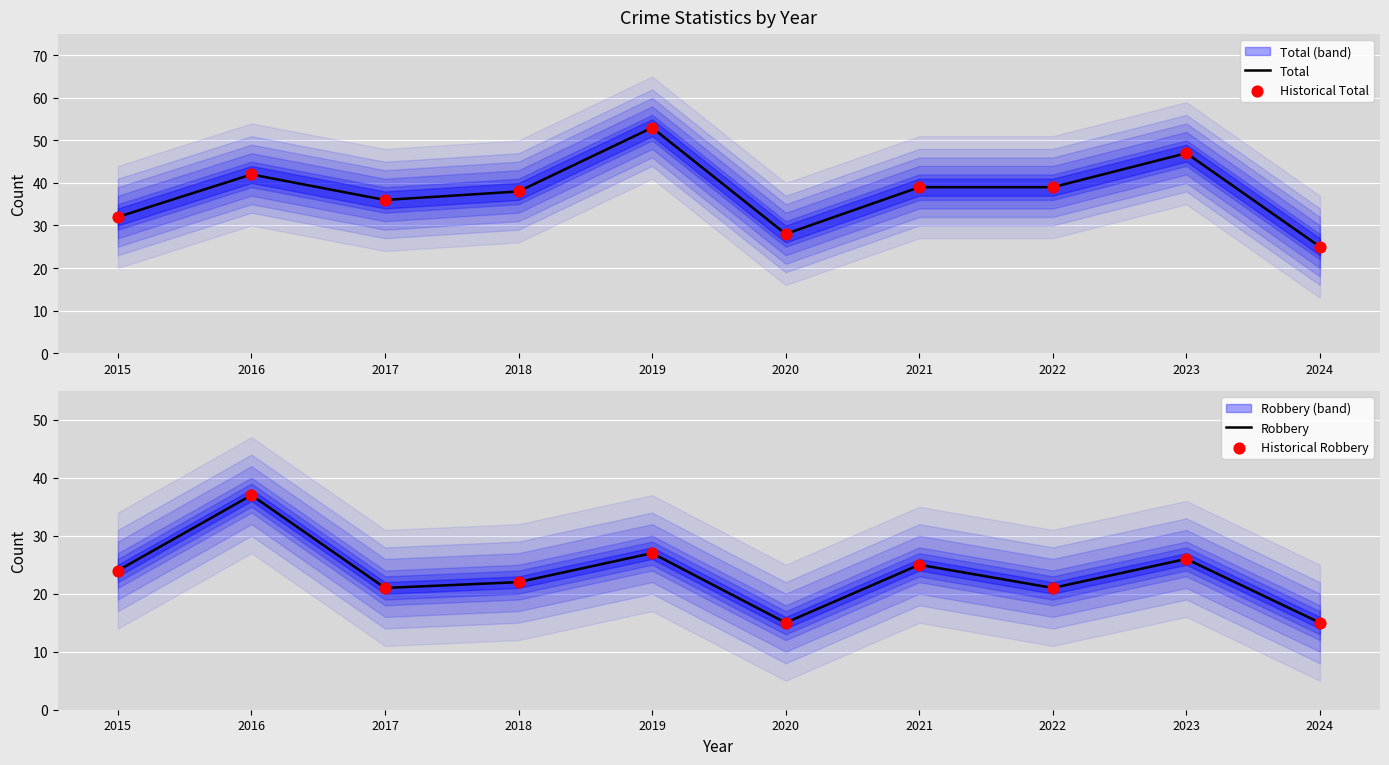

At how many categories does at least one series exceed 17?

10